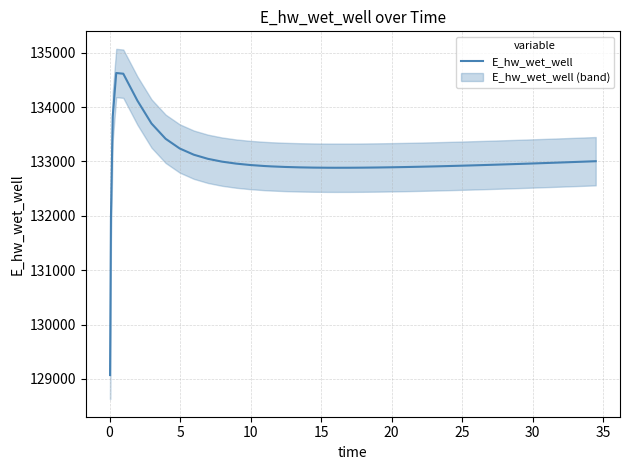

What is the maximum value shown in the chart?

134627.9